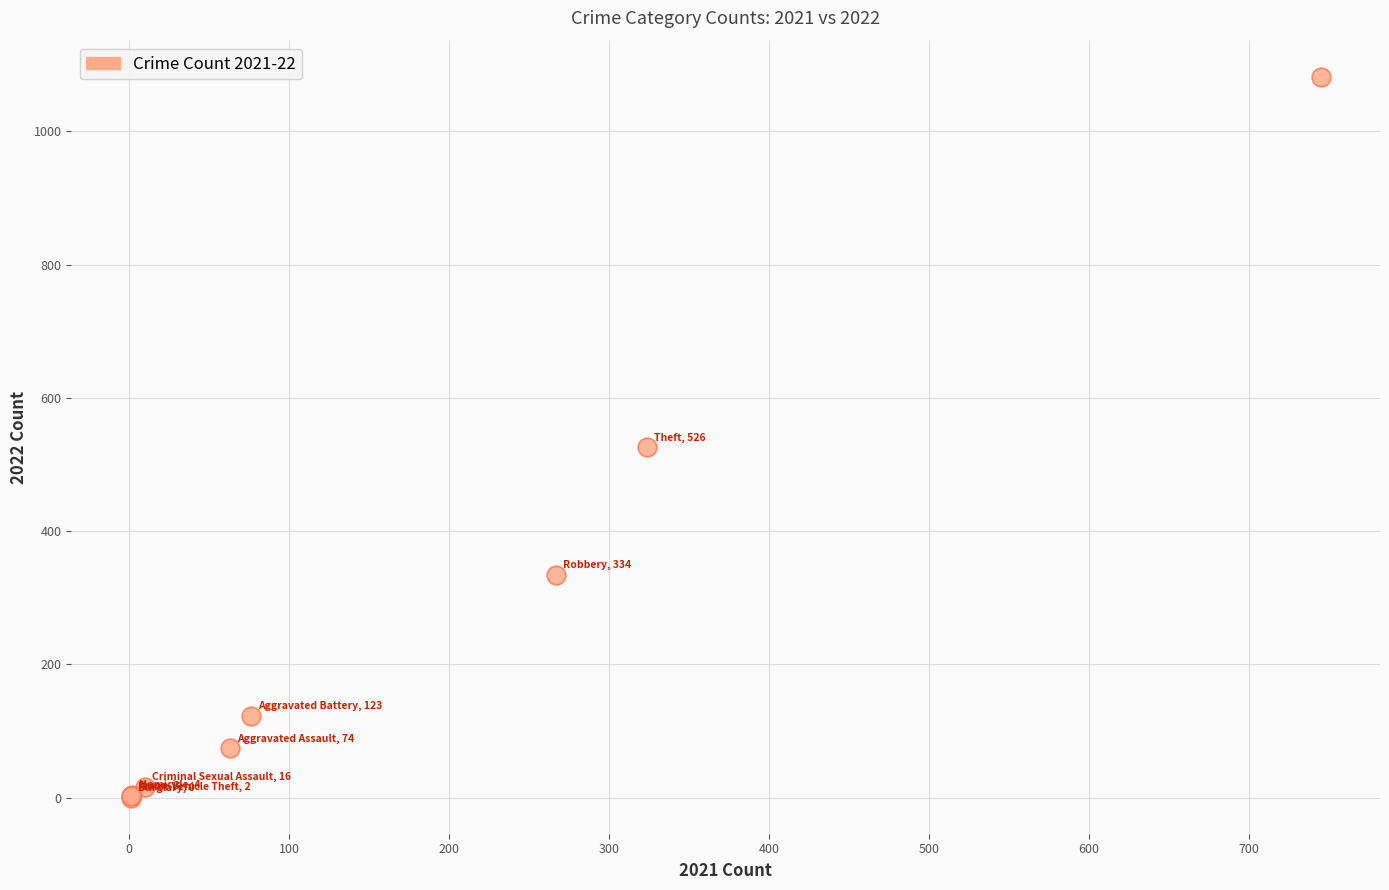

What Y value in the scatter plot is closest to 541?

526